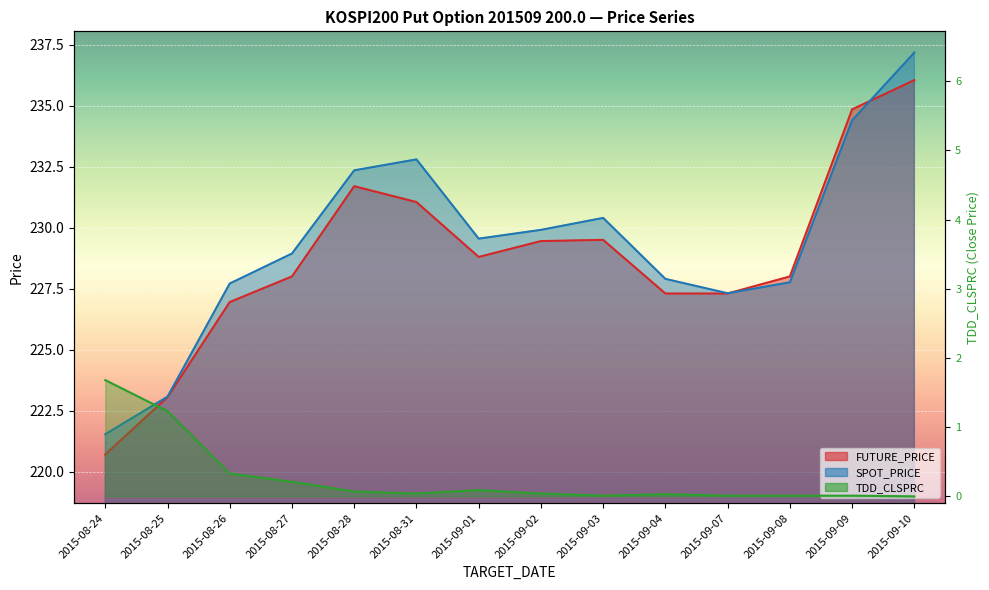

Which label corresponds to the smallest value in the chart?

2015-09-10